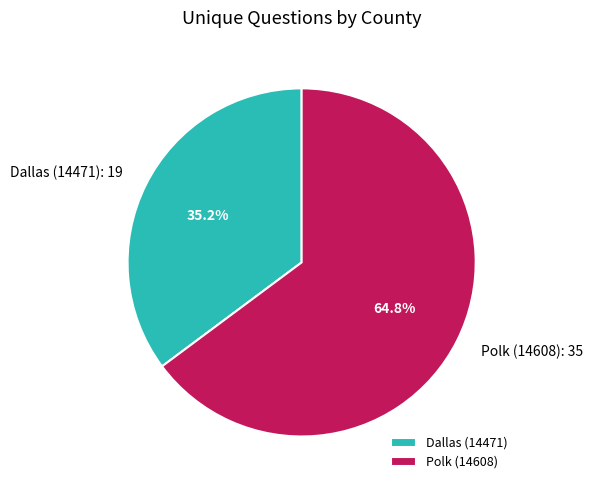

What is the ratio of the value at Polk (14608) to the value at Dallas (14471)?

1.8